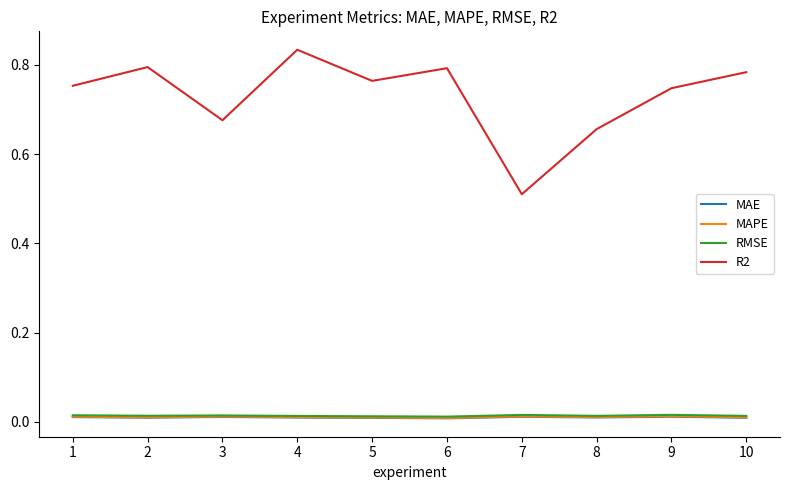

At which category is the sum across all series the highest?

4